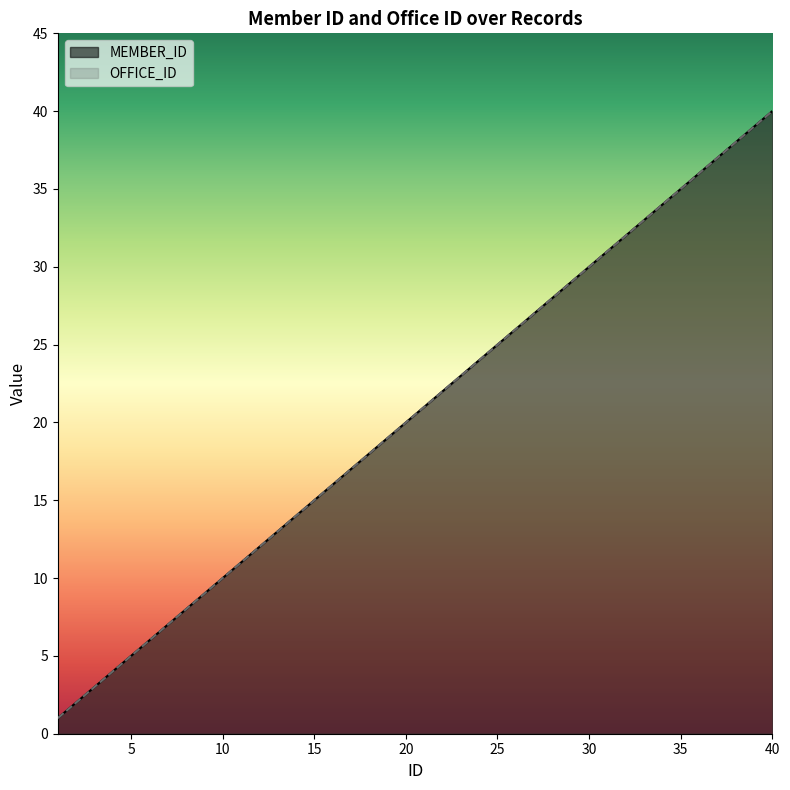

Is the value of MEMBER_ID at 28 greater than the value of OFFICE_ID at 3?

Yes